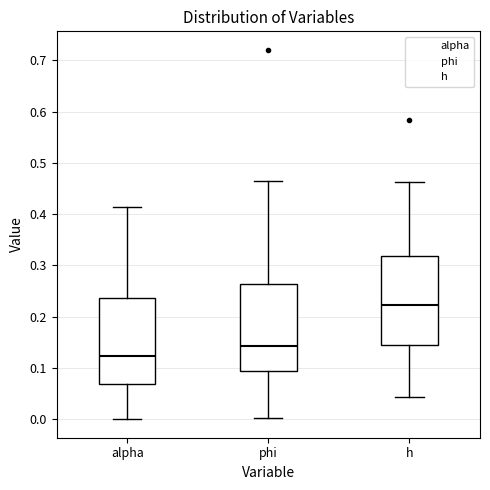

Reading left to right, transcribe this box plot: for each box, give where its median line is, the range the box spans, and where its two whiskers end, as read against the y-axis. The values are not printed on the chart, so give them approximately, as read against the axis.

alpha: median 0.12, box 0.07 to 0.24, whiskers 0.00 to 0.41
phi: median 0.14, box 0.09 to 0.26, whiskers 0.00 to 0.46
h: median 0.22, box 0.14 to 0.32, whiskers 0.04 to 0.46